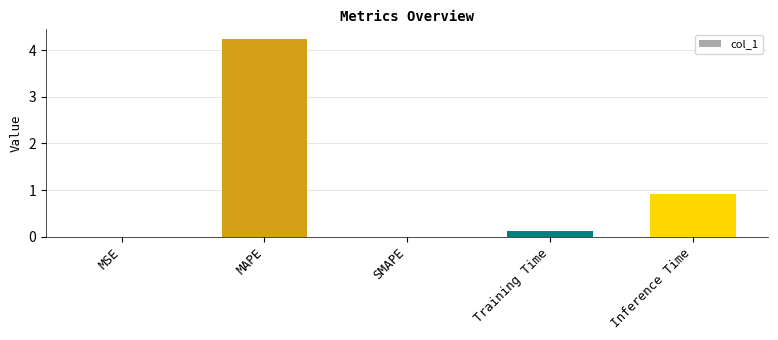

What is the sum of the values at Inference Time and MAPE?

5.1